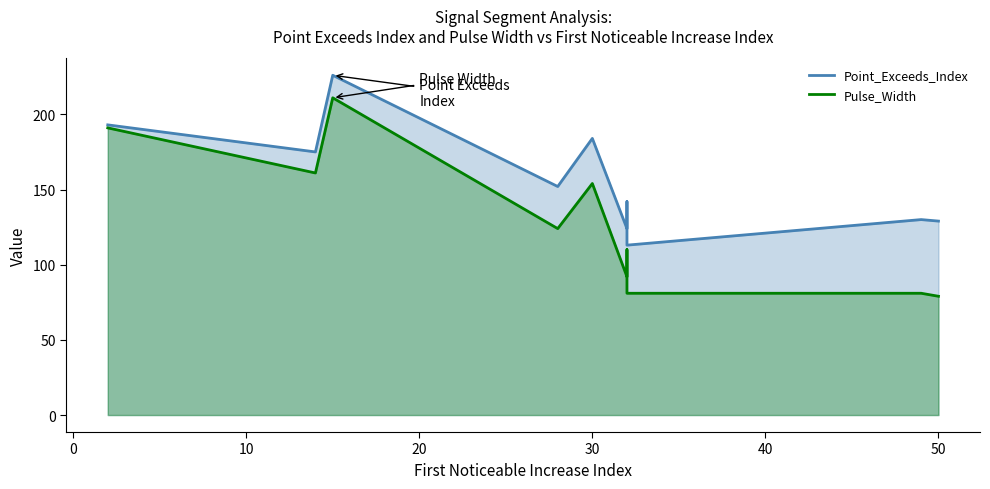

Which series has the largest total across all categories?

Point_Exceeds_Index